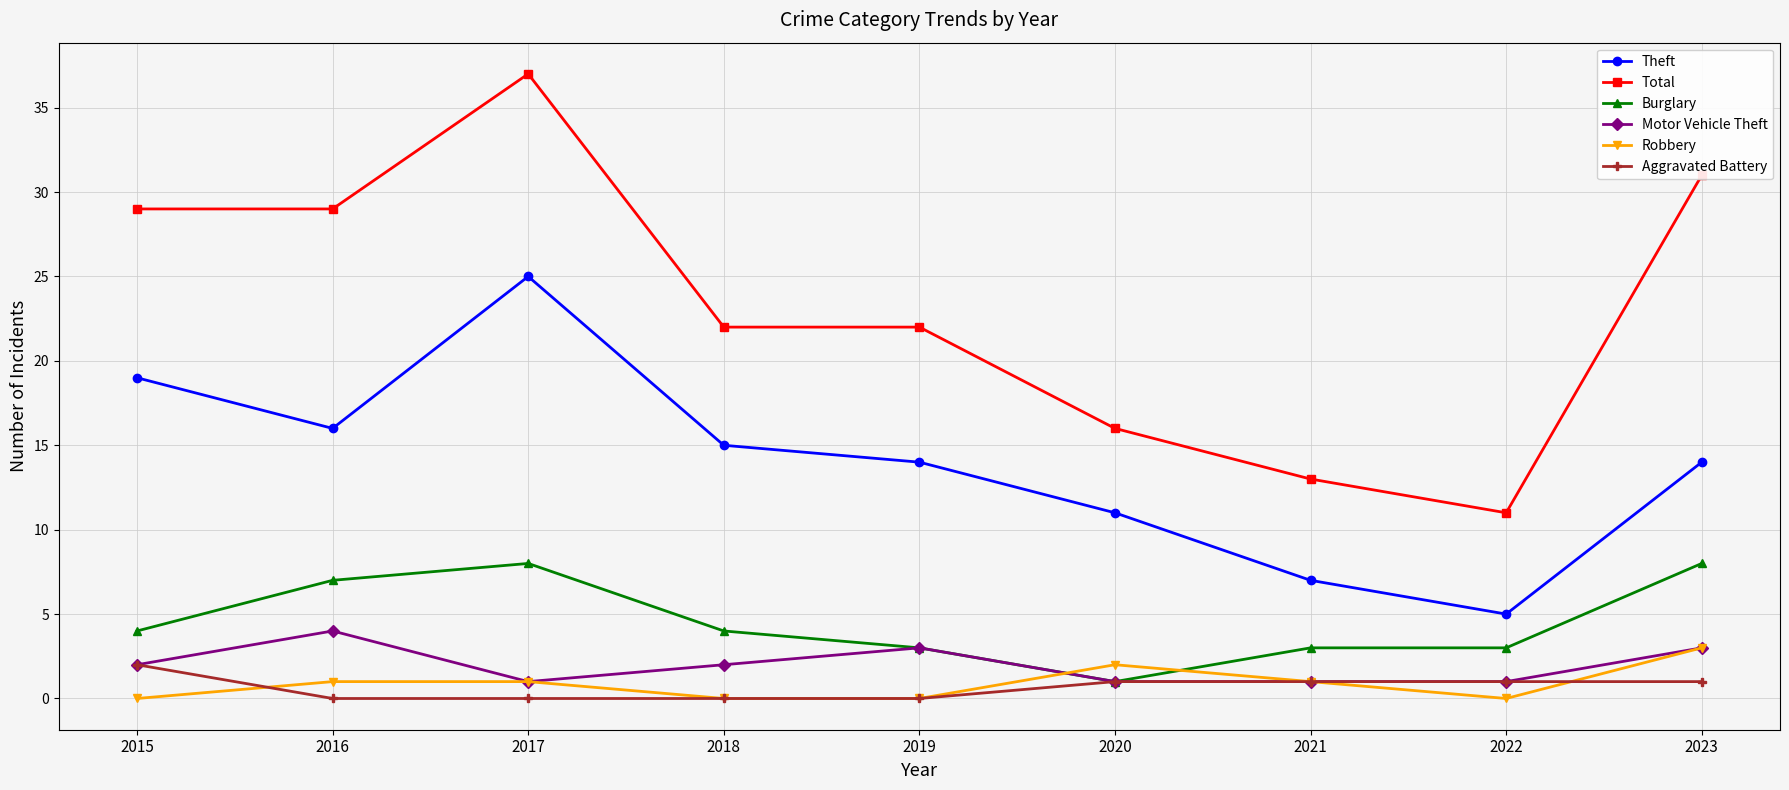

True or false: Motor Vehicle Theft has more than 0 points higher than both neighbors.

True